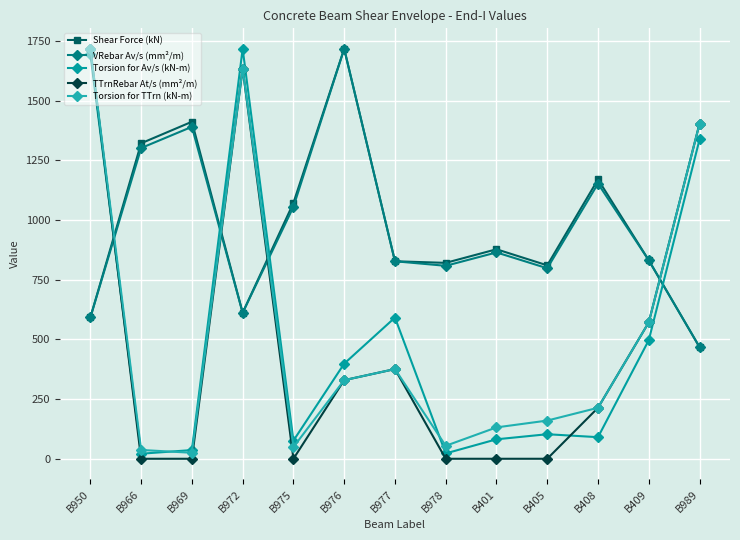

Which series changed the most between B977 and B409?

TTrnRebar At/s (mm²/m)